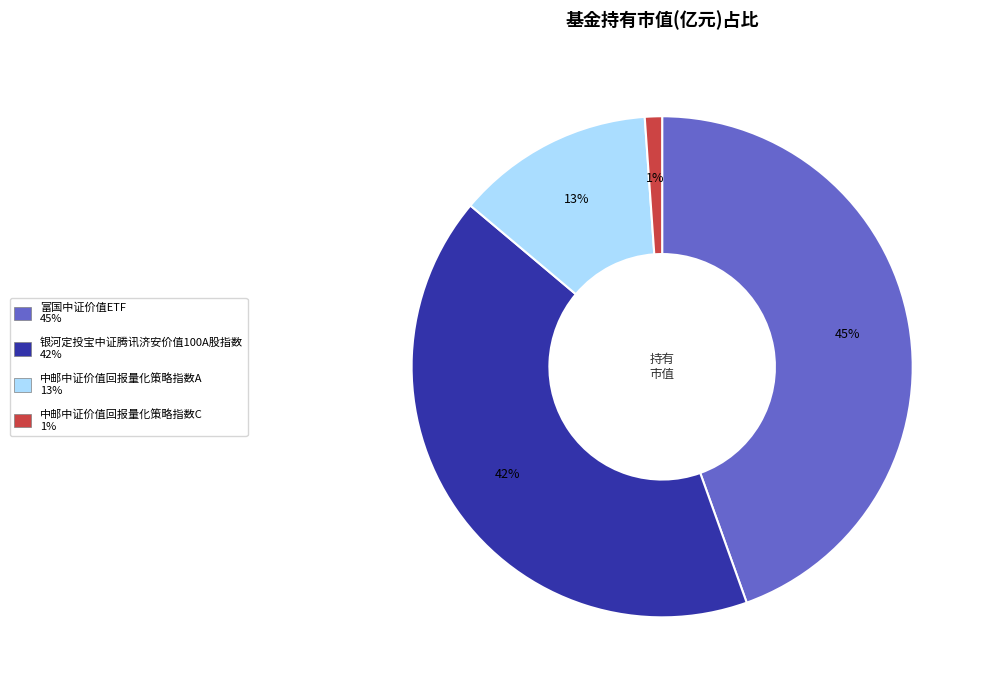

Between 银河定投宝中证腾讯济安价值100A股指数 and 中邮中证价值回报量化策略指数C, which is larger?

银河定投宝中证腾讯济安价值100A股指数